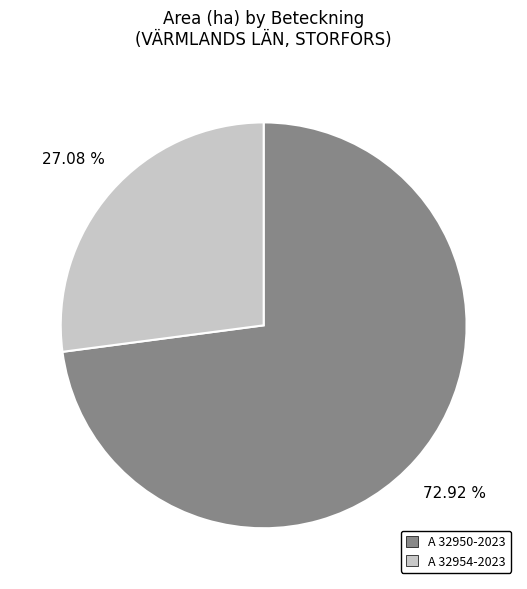

Between A 32950-2023 and A 32954-2023, which is larger?

A 32950-2023